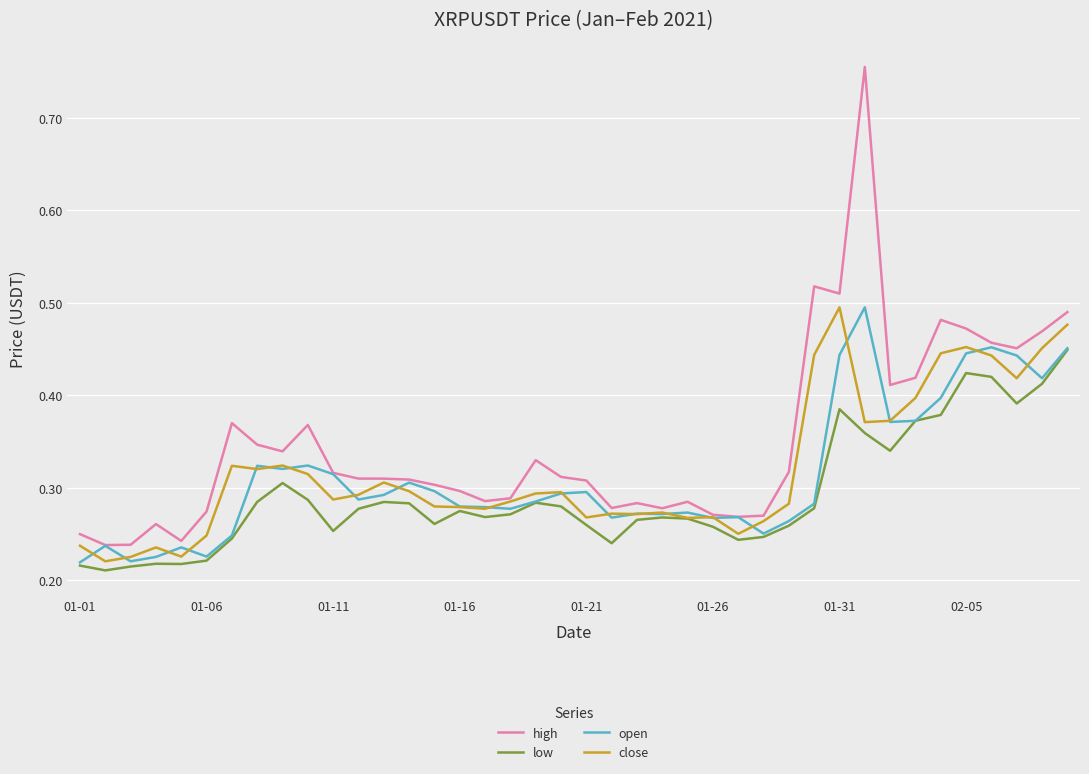

Which series has the widest spread of values?

high